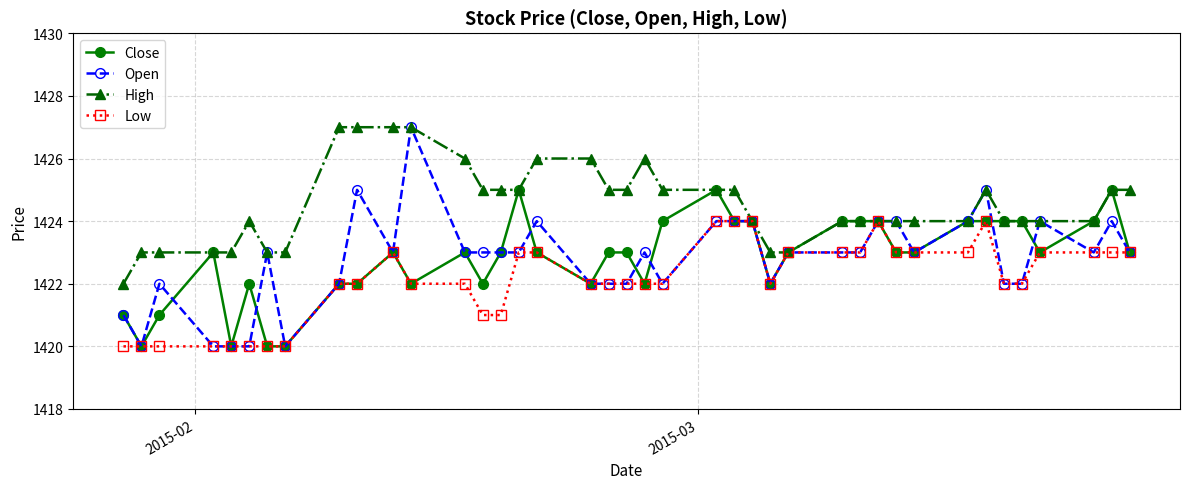

Which series has the largest total across all categories?

High